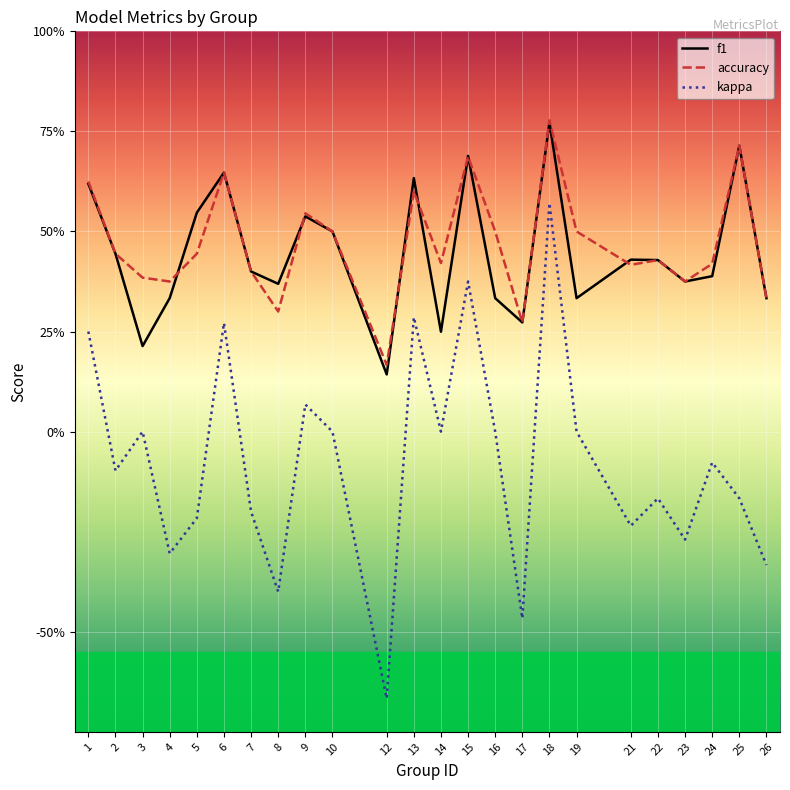

Does the chart have visible grid lines?

Yes